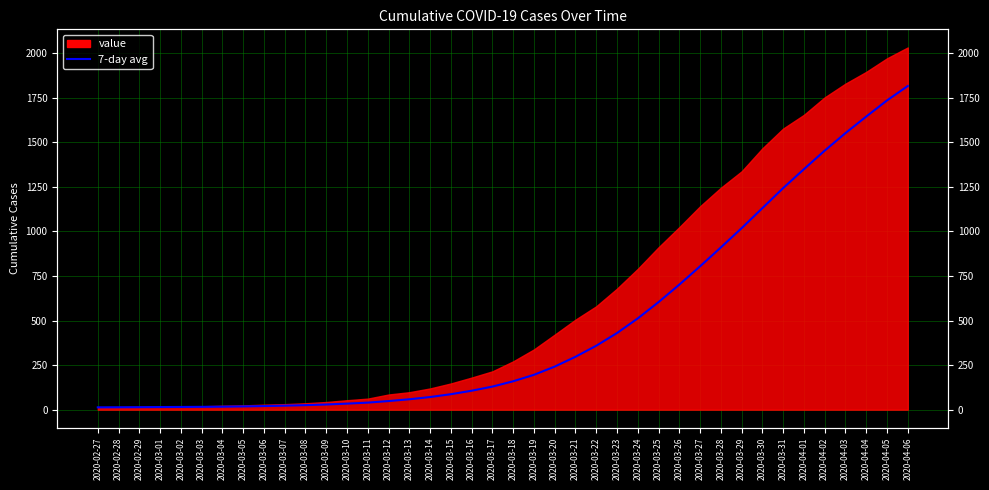

Read the value at 2020-03-08.

25.3